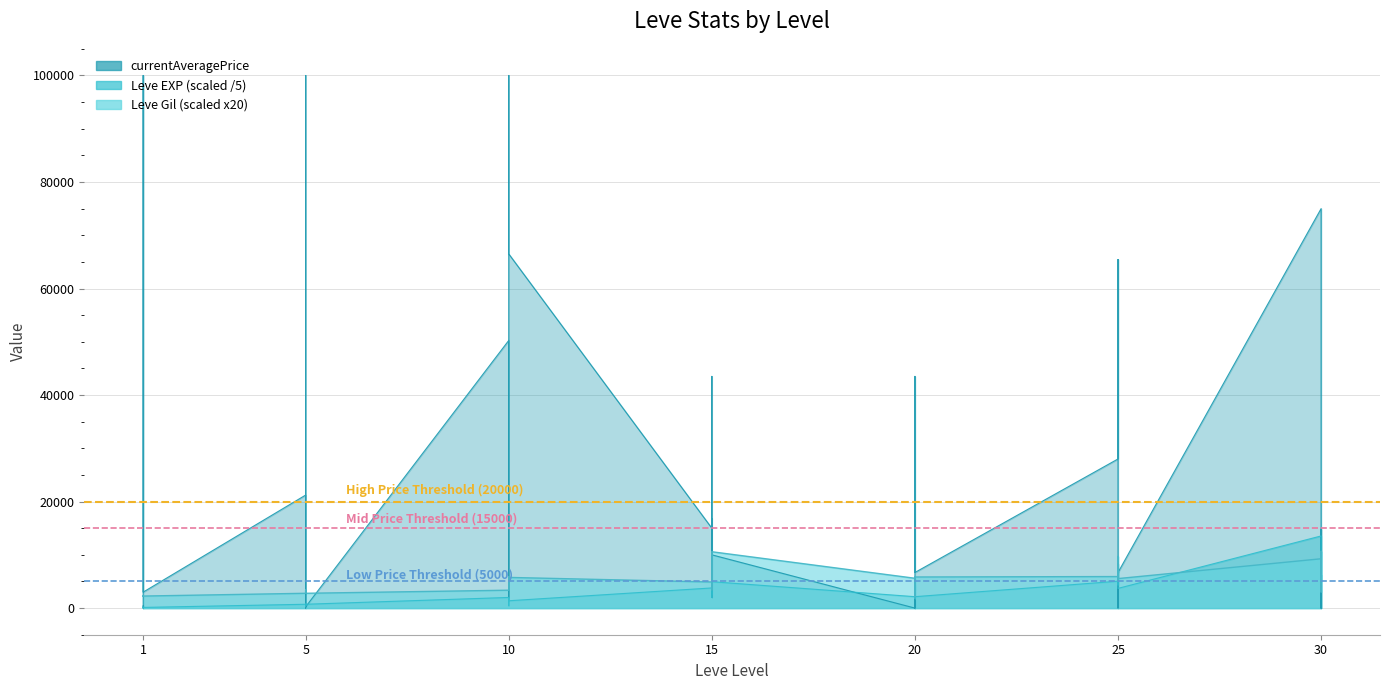

How many lines are shown in the chart?

3